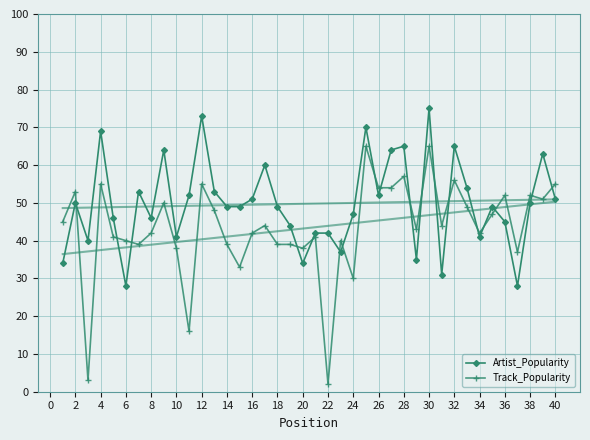

Is the value of Track_Popularity at 26 greater than the value of Artist_Popularity at 10?

Yes